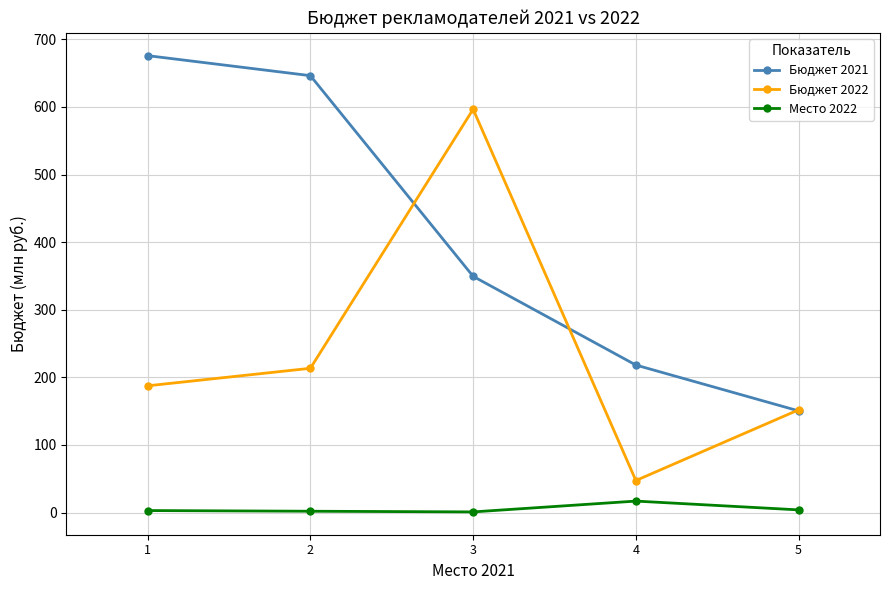

Rank the series by their average value, from highest to lowest.

Бюджет 2021, Бюджет 2022, Место 2022